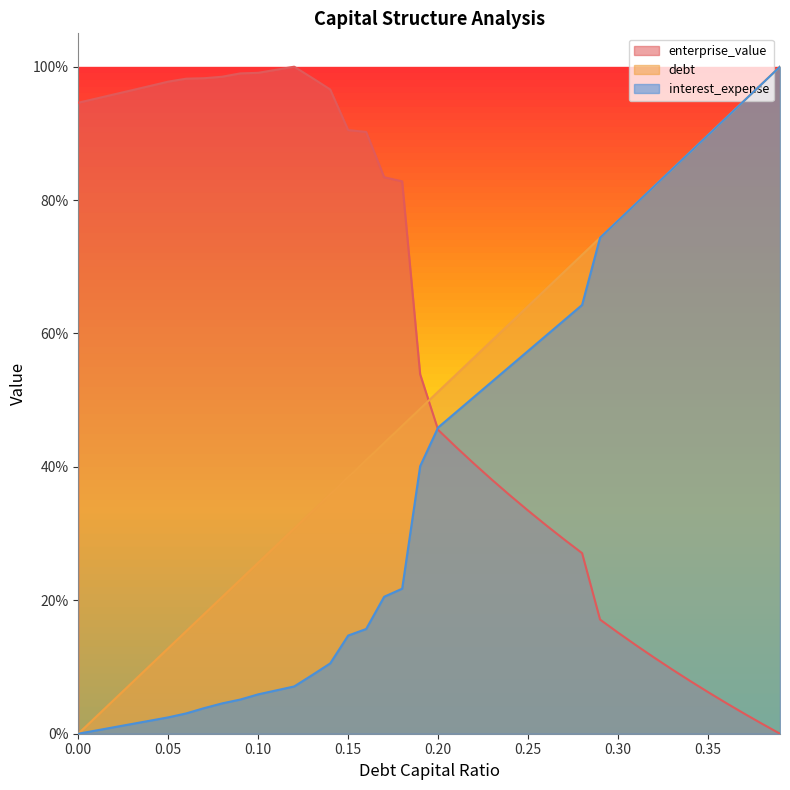

What position from the left is 0.1?

11